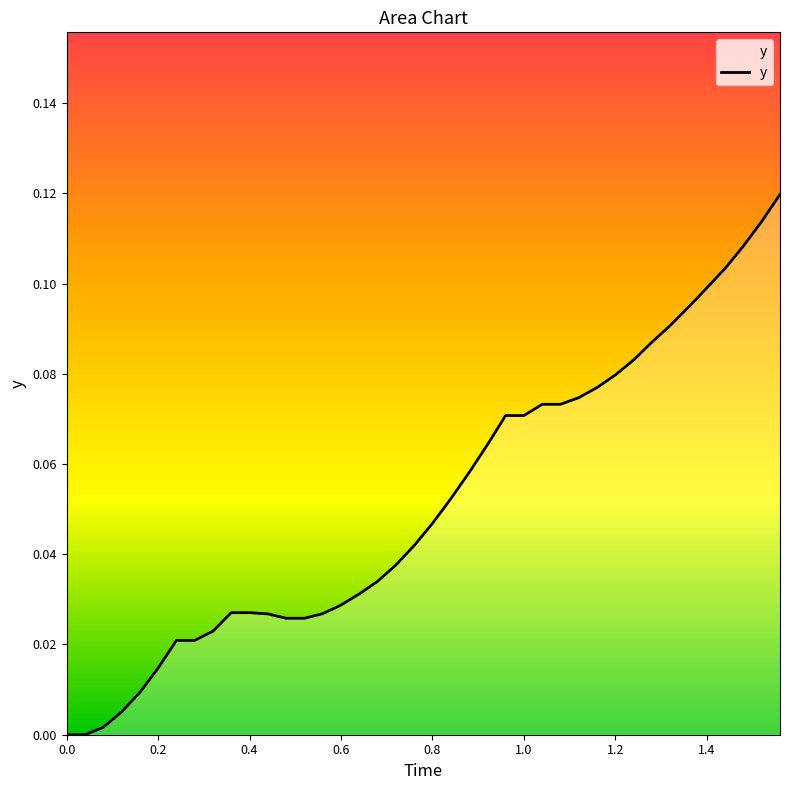

Is this an area chart (filled region under the line)?

Yes